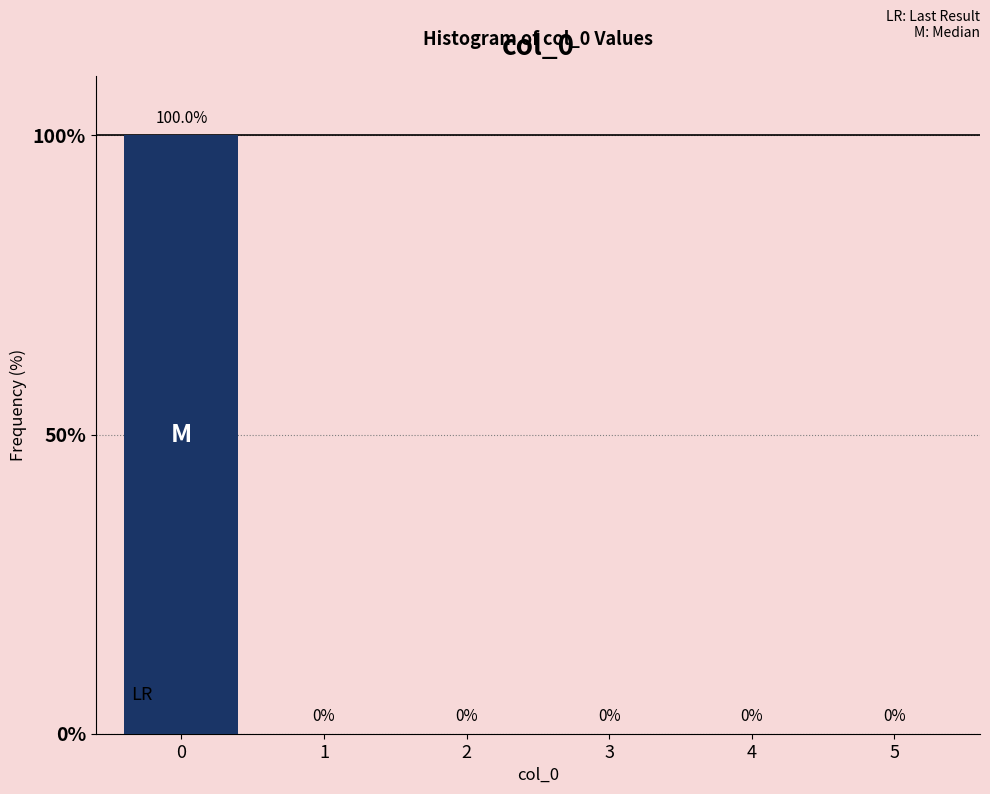

Reading left to right, transcribe all the data shown in this chart.

0=100	1=0	2=0	3=0	4=0	5=0